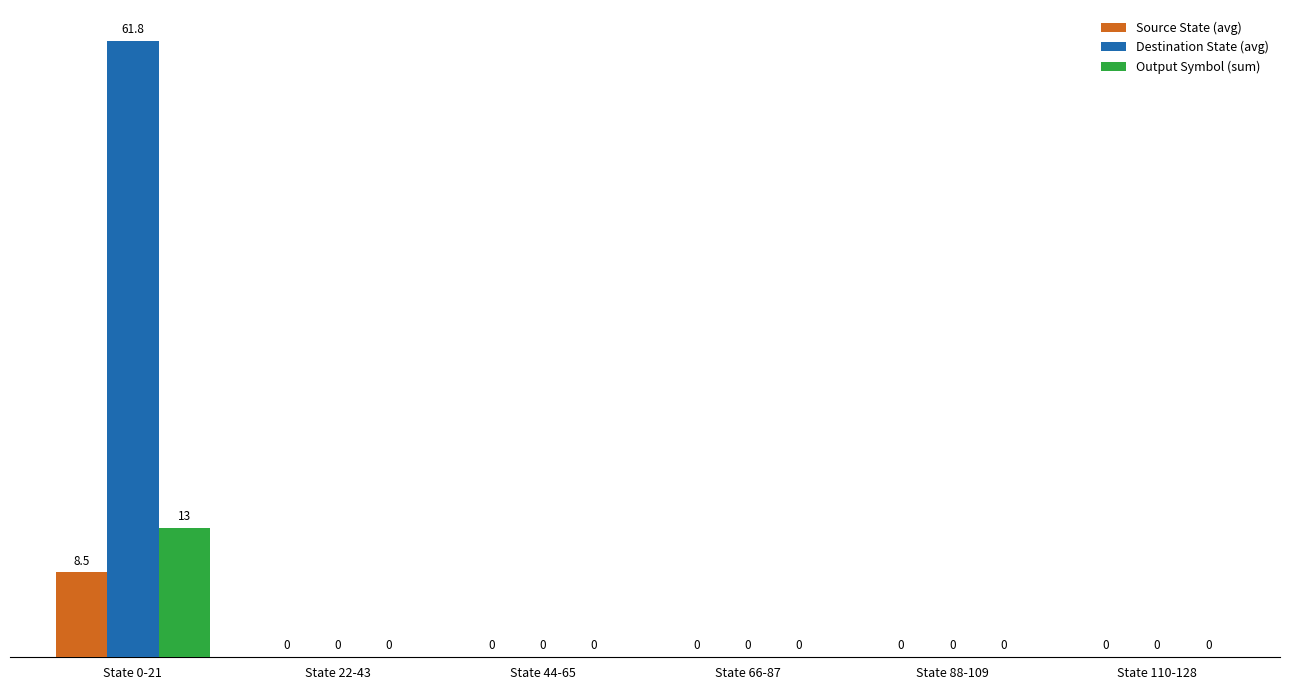

Is it true that Source State (avg) equals 14.8 at State 0-21?

False